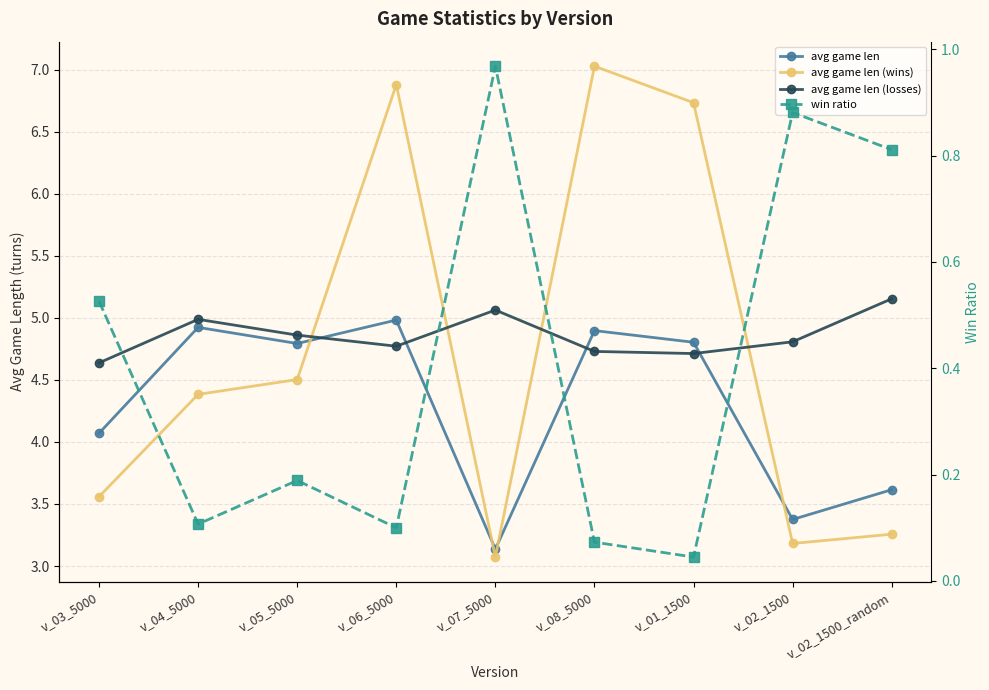

Which series changed the most between v_05_5000 and v_06_5000?

avg game len (wins)